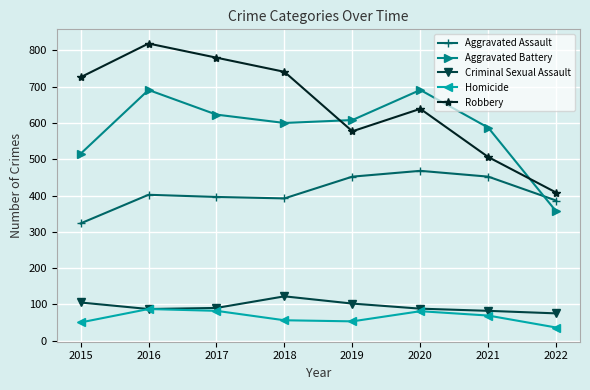

How many interior local peaks does the Robbery series have?

2